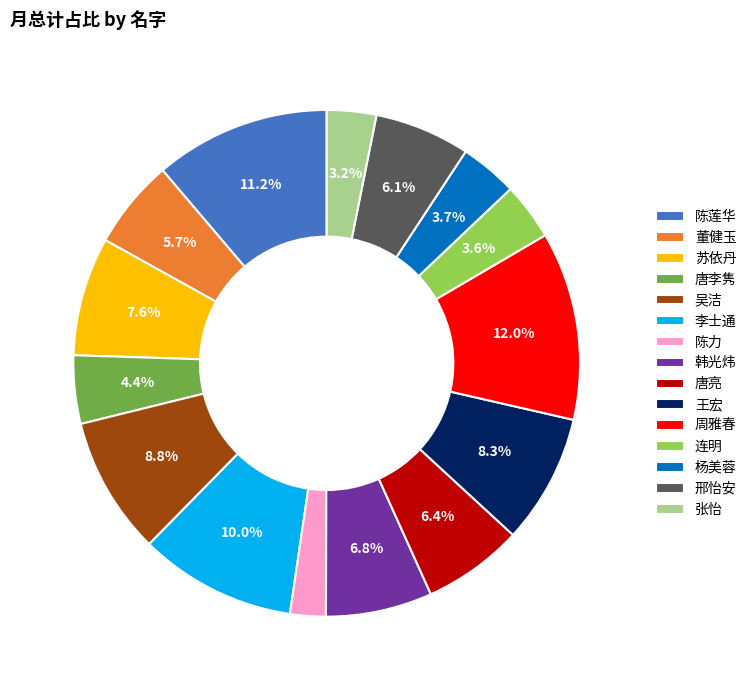

Is it true that 张怡 is 3% of the pie?

True